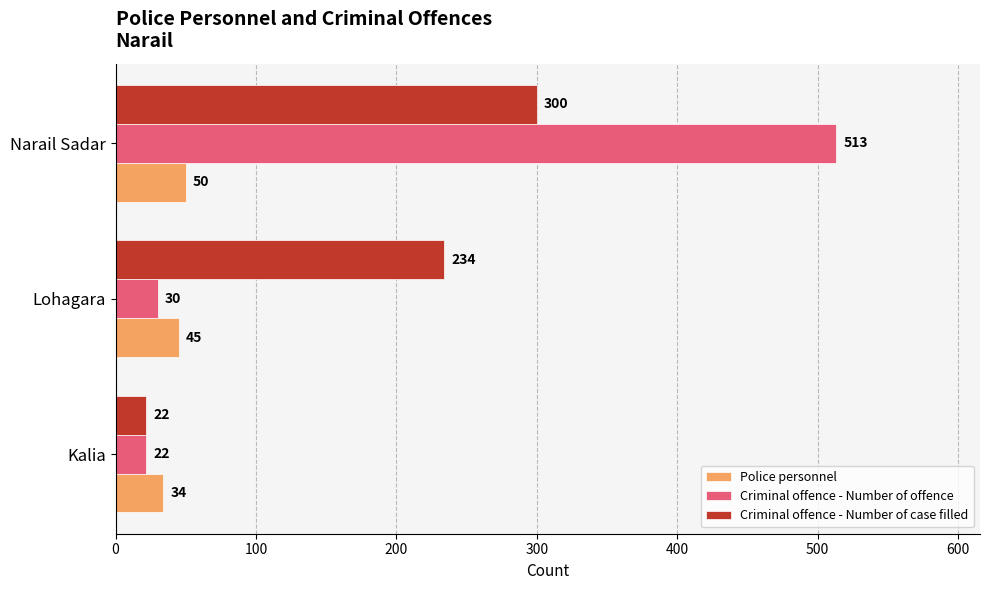

What is the total value across all series at Kalia?

78